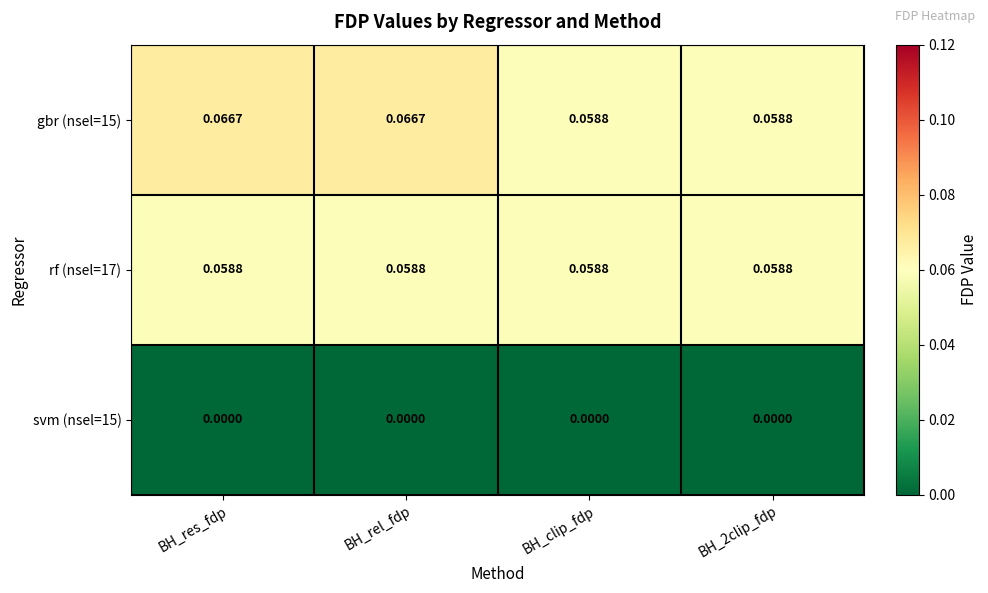

Is the value of gbr (nsel=15) at BH_res_fdp greater than the value of svm (nsel=15) at BH_2clip_fdp?

Yes